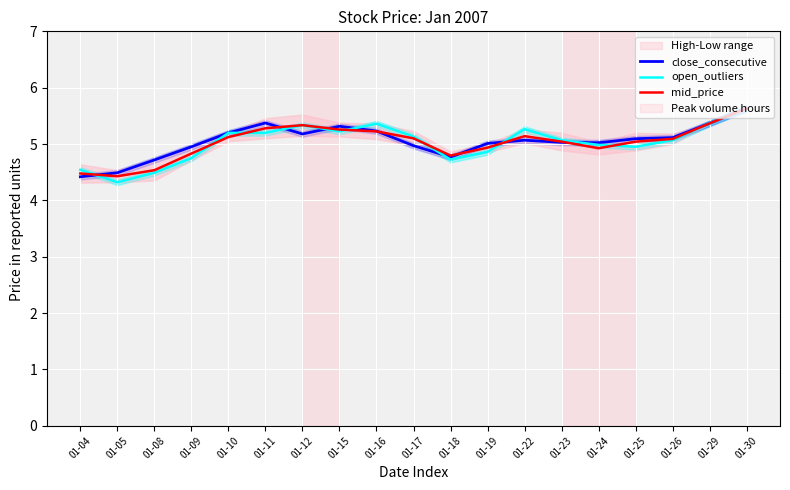

Which series has the largest total across all categories?

close_consecutive